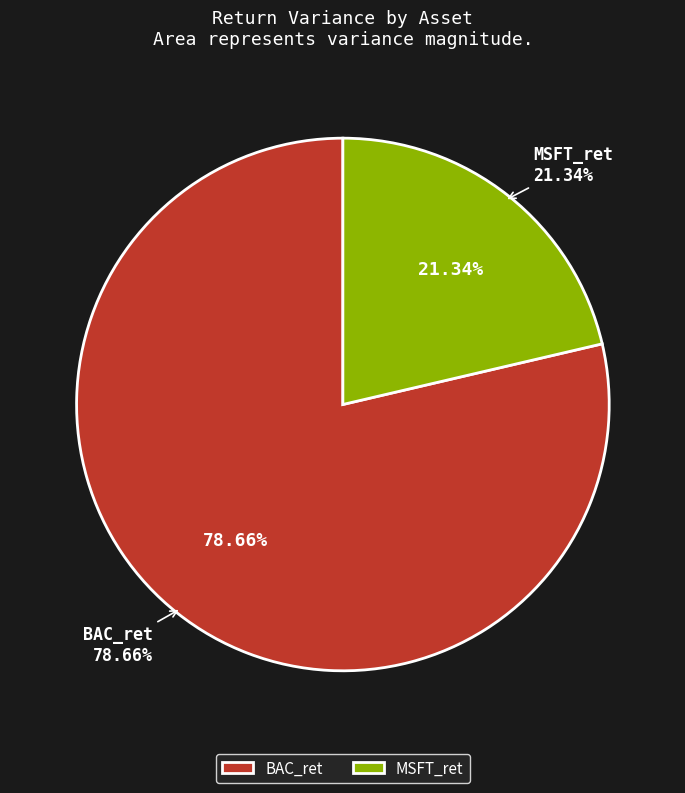

How many segments does this pie chart have?

2